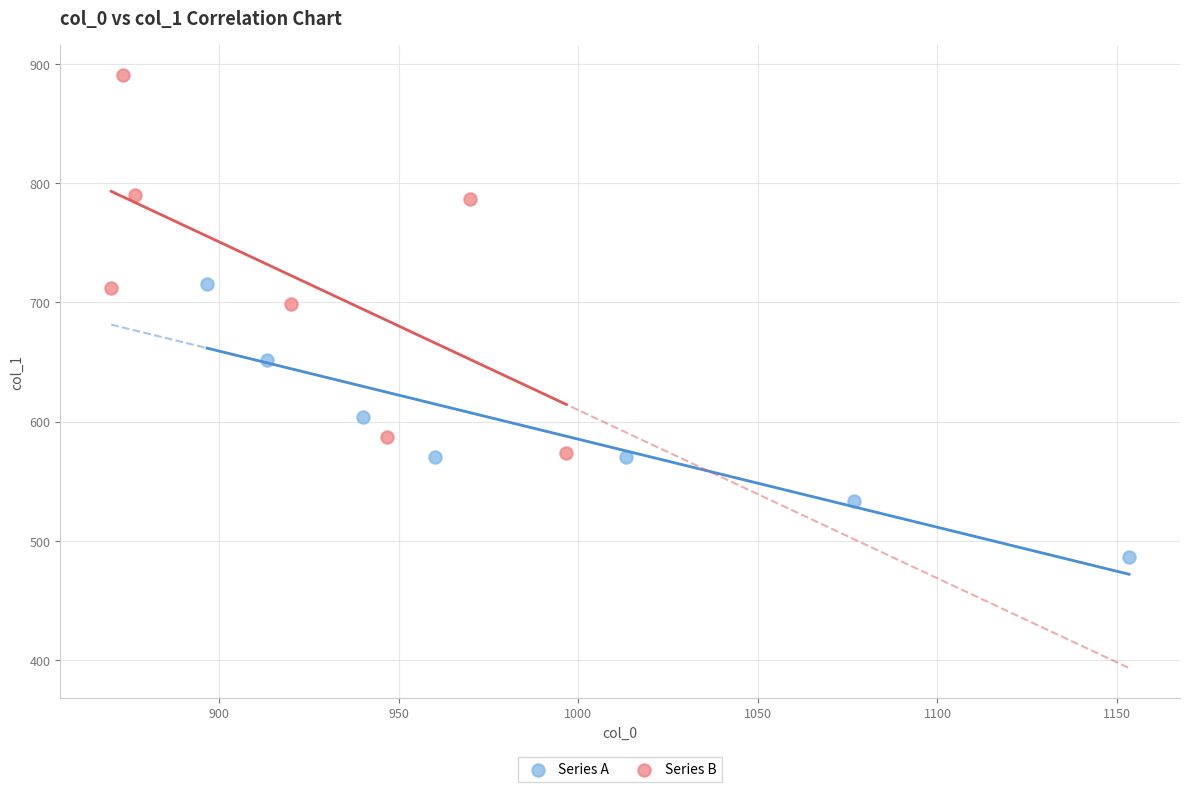

Which series reaches the maximum Y coordinate?

Series B